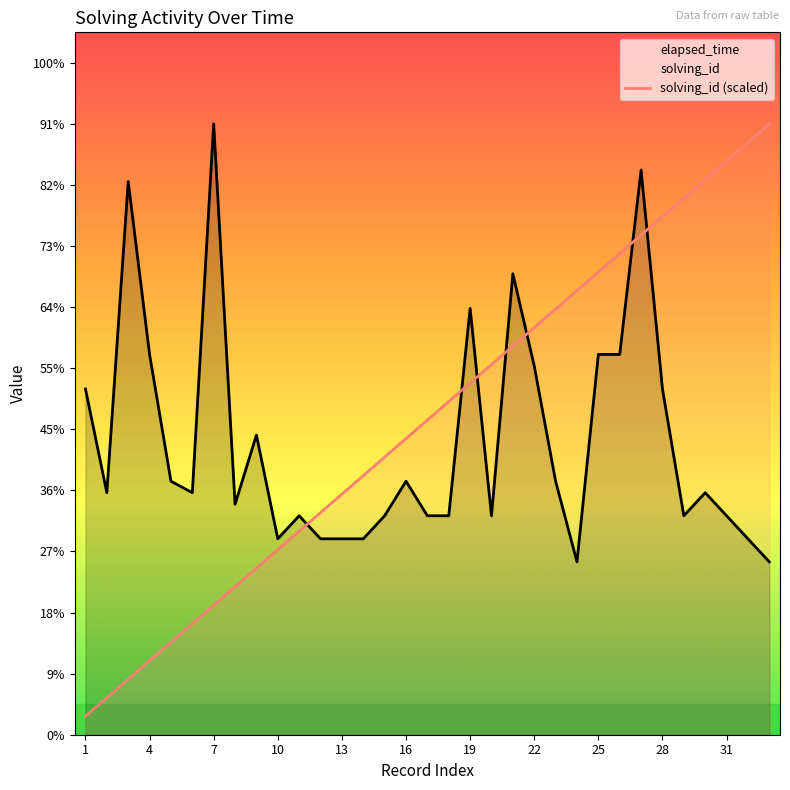

Does the chart display data point markers on the line(s)?

No